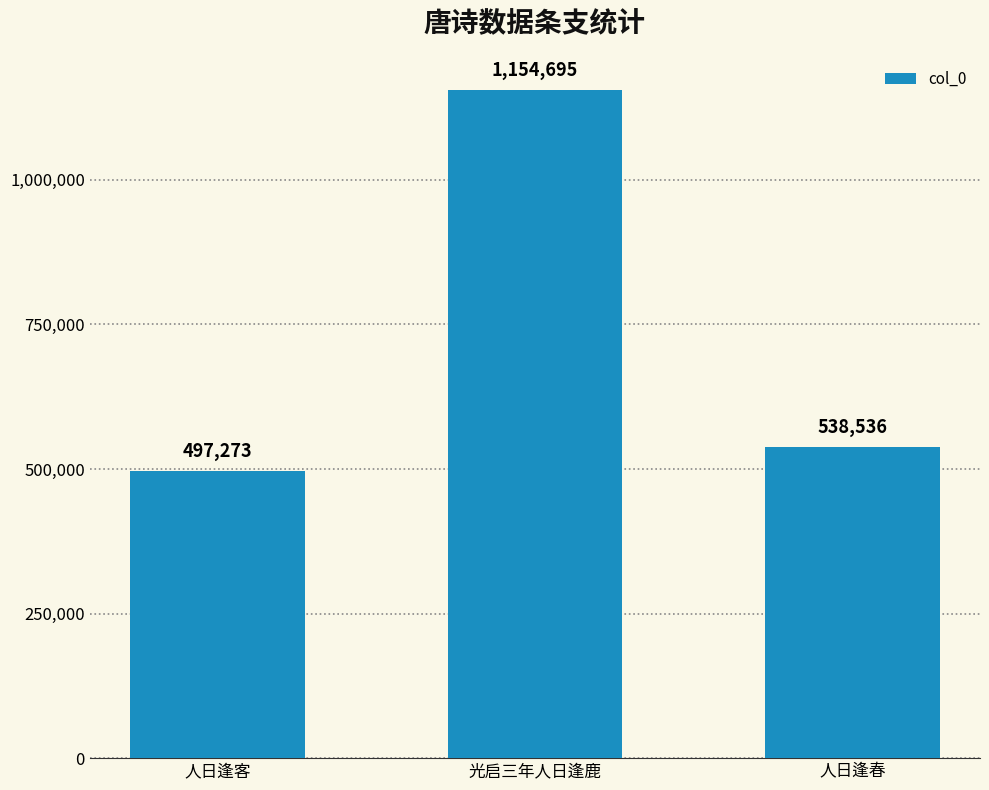

Reading left to right, what are all the values shown in this chart?

497273	1154695	538536